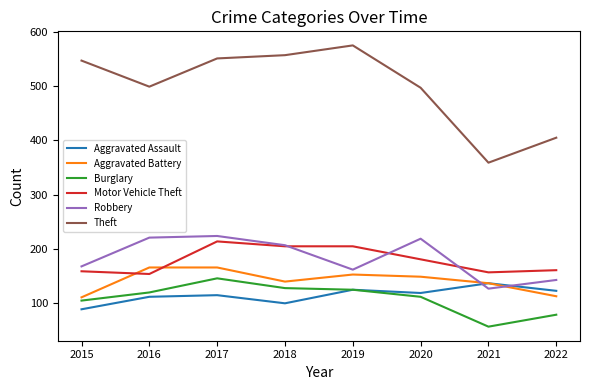

At which category is the sum across all series the highest?

2017